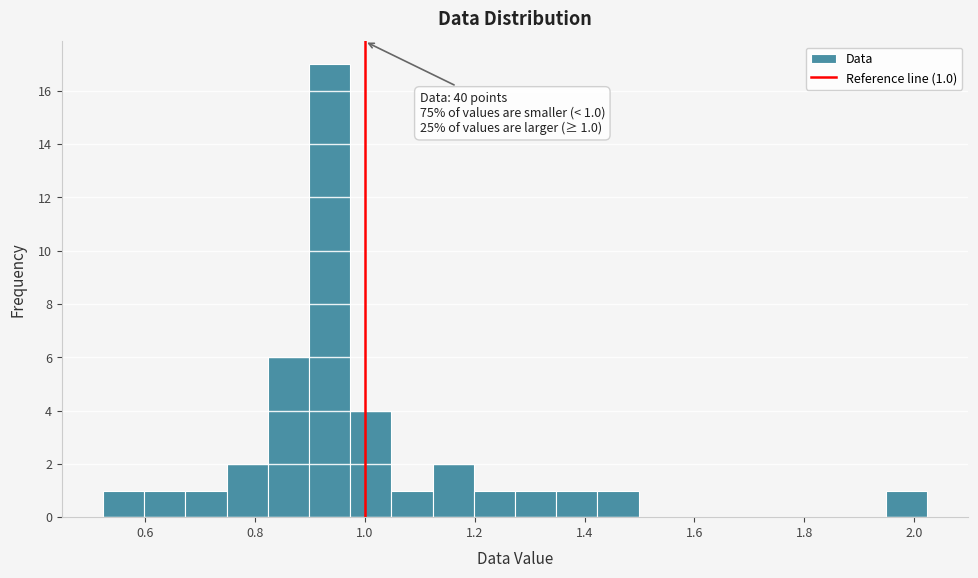

Read against the x-axis, roughly where is the centre of the tallest bar?

0.94